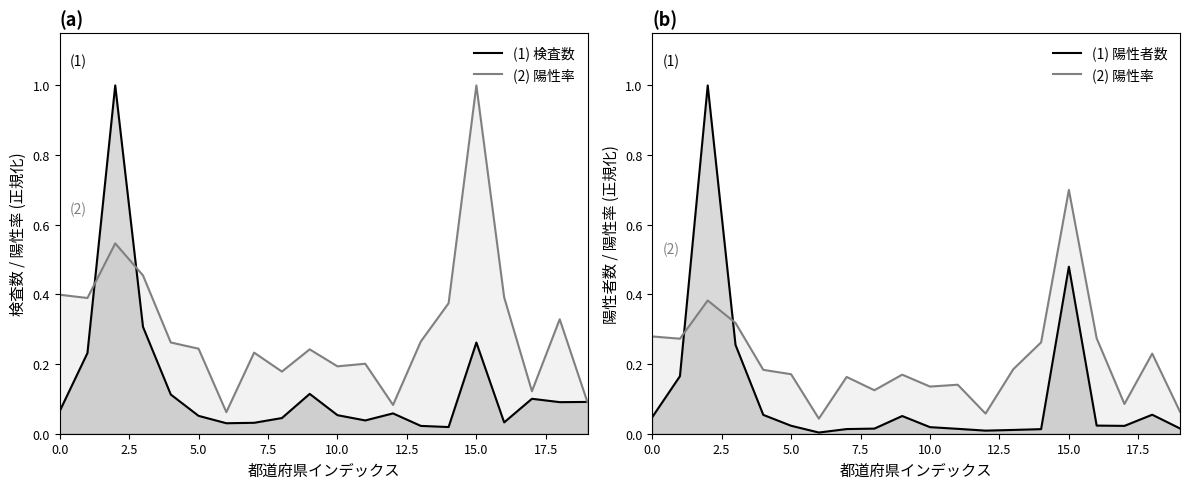

True or false: Positive has more than 2 points higher than both neighbors.

True